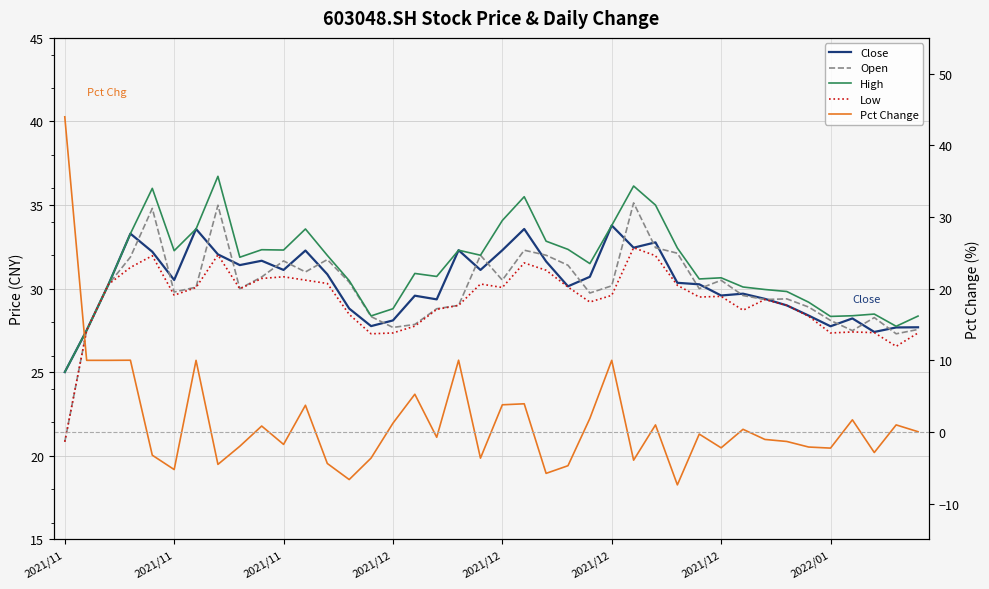

How many data points in Close are above 30?

23